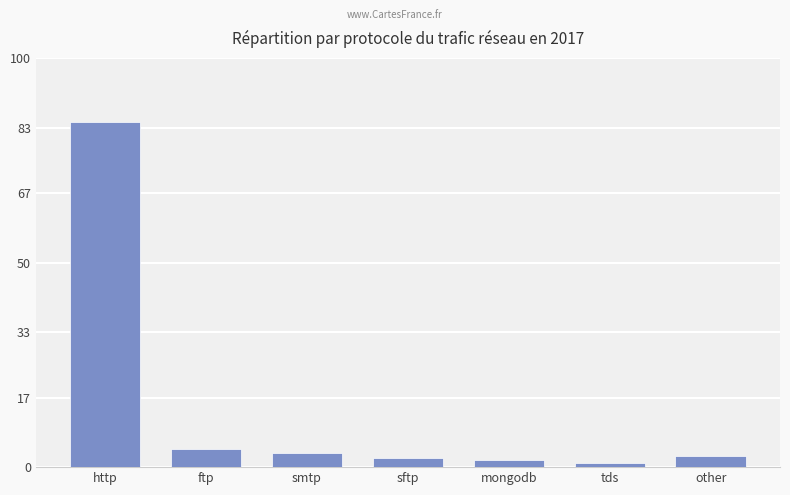

Is it true that the value at smtp is 3.4?

True